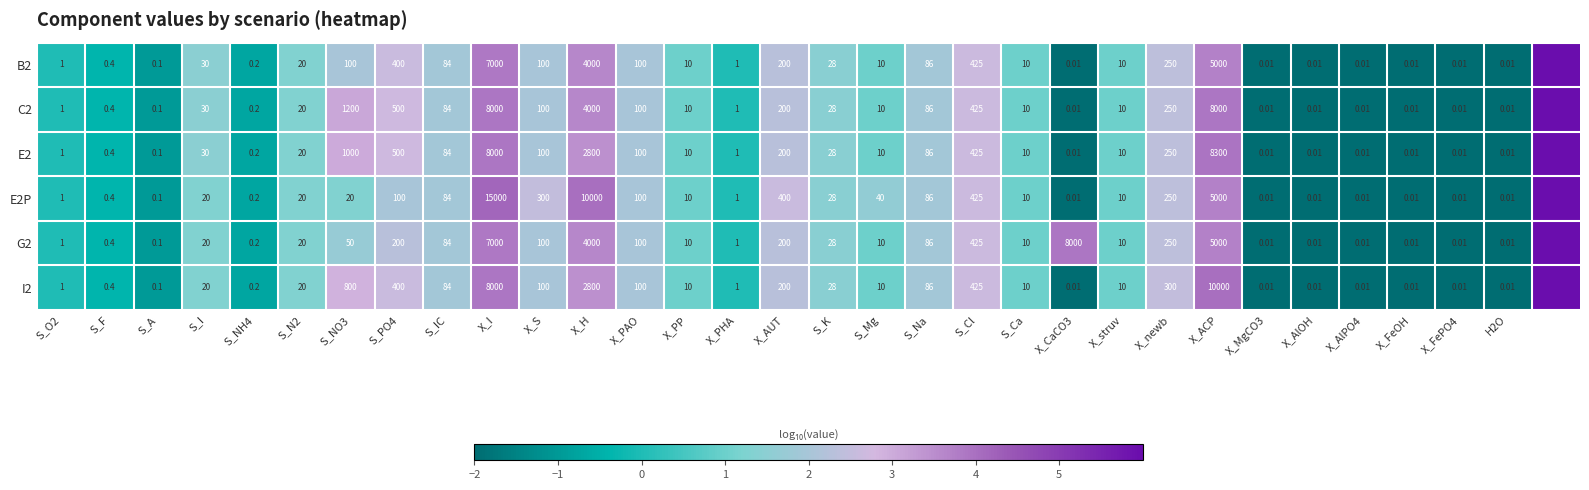

Is the value of E2 at S_A greater than the value of I2 at S_NO3?

No